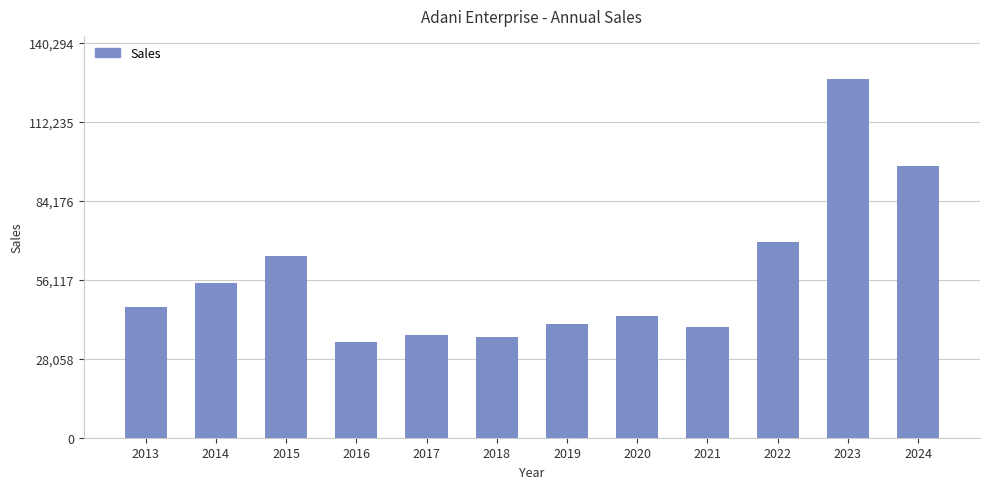

Between 2016 and 2015, which is larger?

2015